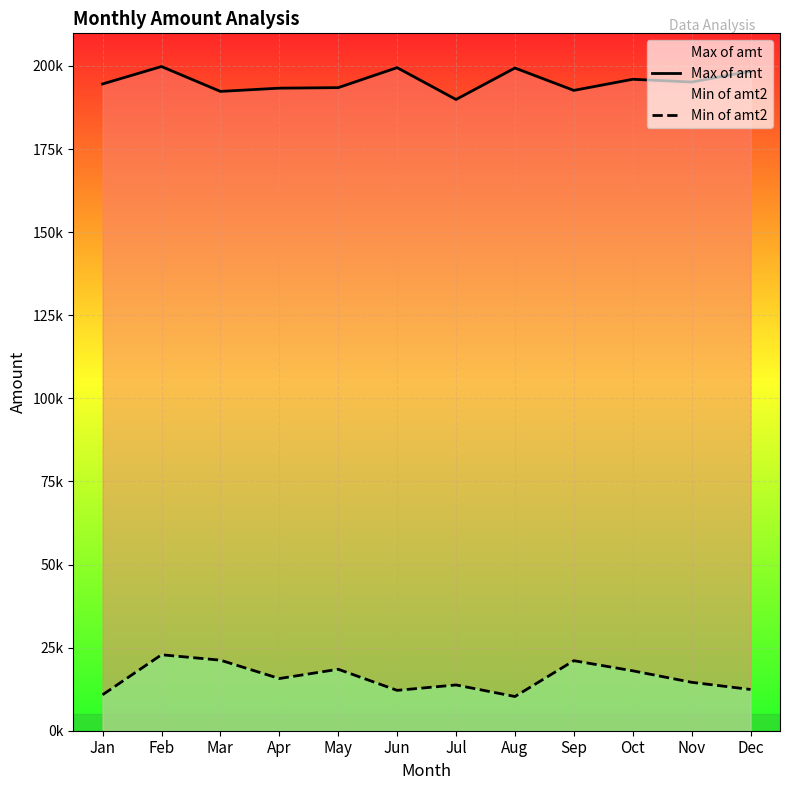

What is the sum of all Min of amt2 values?

191369